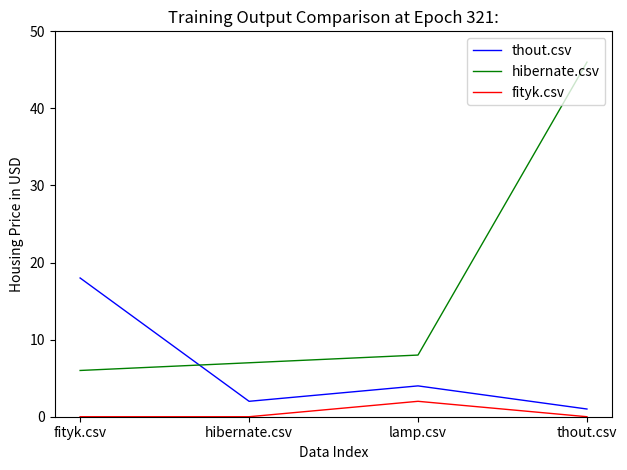

Which category has the highest value across all series?

thout.csv